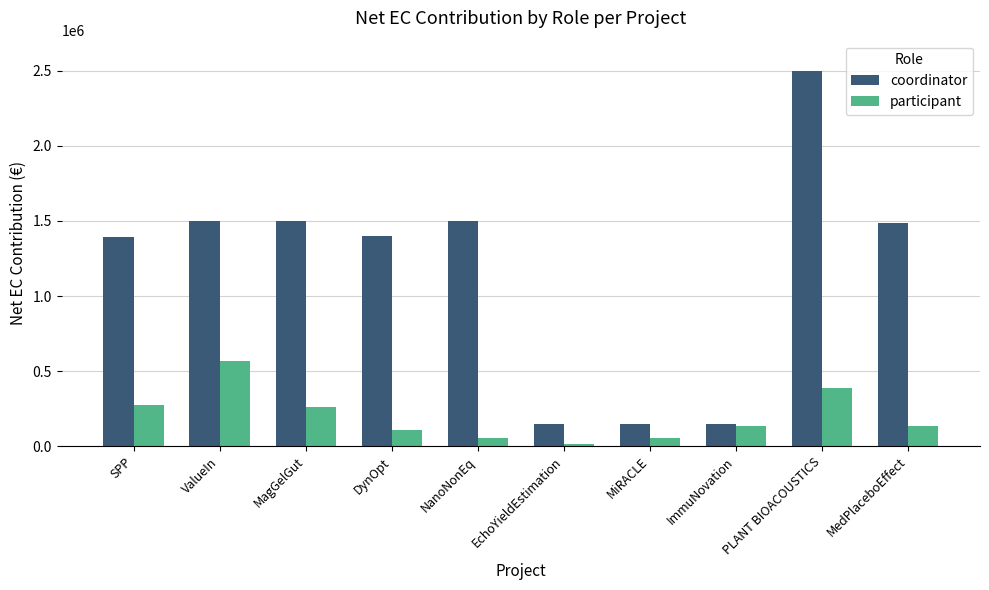

What position from the right is SPP?

10